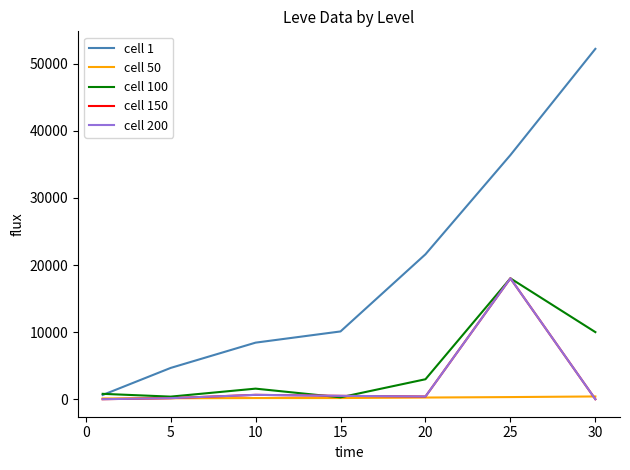

True or false: cell 100 and cell 50 intersect in this chart.

False